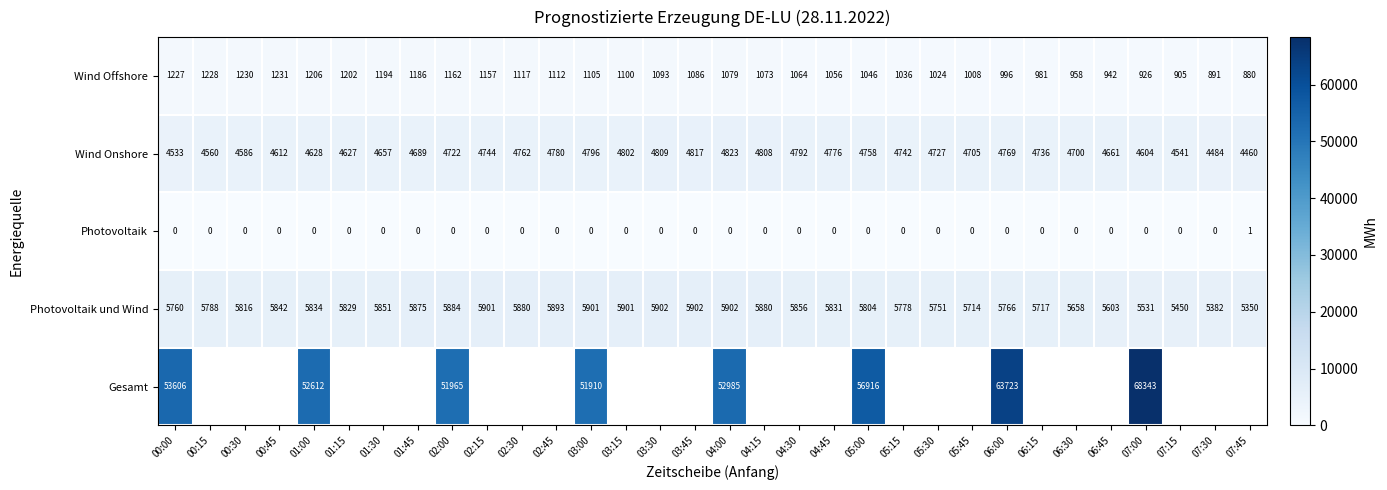

At 00:00, list the series in order from largest to smallest.

Gesamt, Photovoltaik und Wind, Wind Onshore, Wind Offshore, Photovoltaik